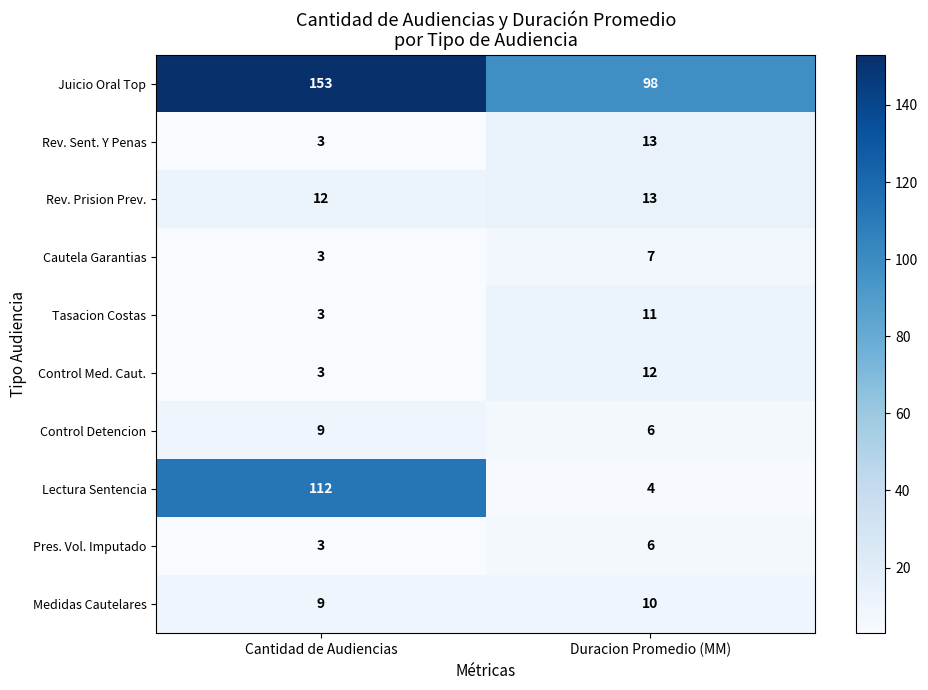

Reading left to right, transcribe all the data shown in this chart.

Juicio Oral Top: Cantidad de Audiencias=153	Duracion Promedio (MM)=98
Rev. Sent. Y Penas: Cantidad de Audiencias=3	Duracion Promedio (MM)=13
Rev. Prision Prev.: Cantidad de Audiencias=12	Duracion Promedio (MM)=13
Cautela Garantias: Cantidad de Audiencias=3	Duracion Promedio (MM)=7
Tasacion Costas: Cantidad de Audiencias=3	Duracion Promedio (MM)=11
Control Med. Caut.: Cantidad de Audiencias=3	Duracion Promedio (MM)=12
Control Detencion: Cantidad de Audiencias=9	Duracion Promedio (MM)=6
Lectura Sentencia: Cantidad de Audiencias=112	Duracion Promedio (MM)=4
Pres. Vol. Imputado: Cantidad de Audiencias=3	Duracion Promedio (MM)=6
Medidas Cautelares: Cantidad de Audiencias=9	Duracion Promedio (MM)=10